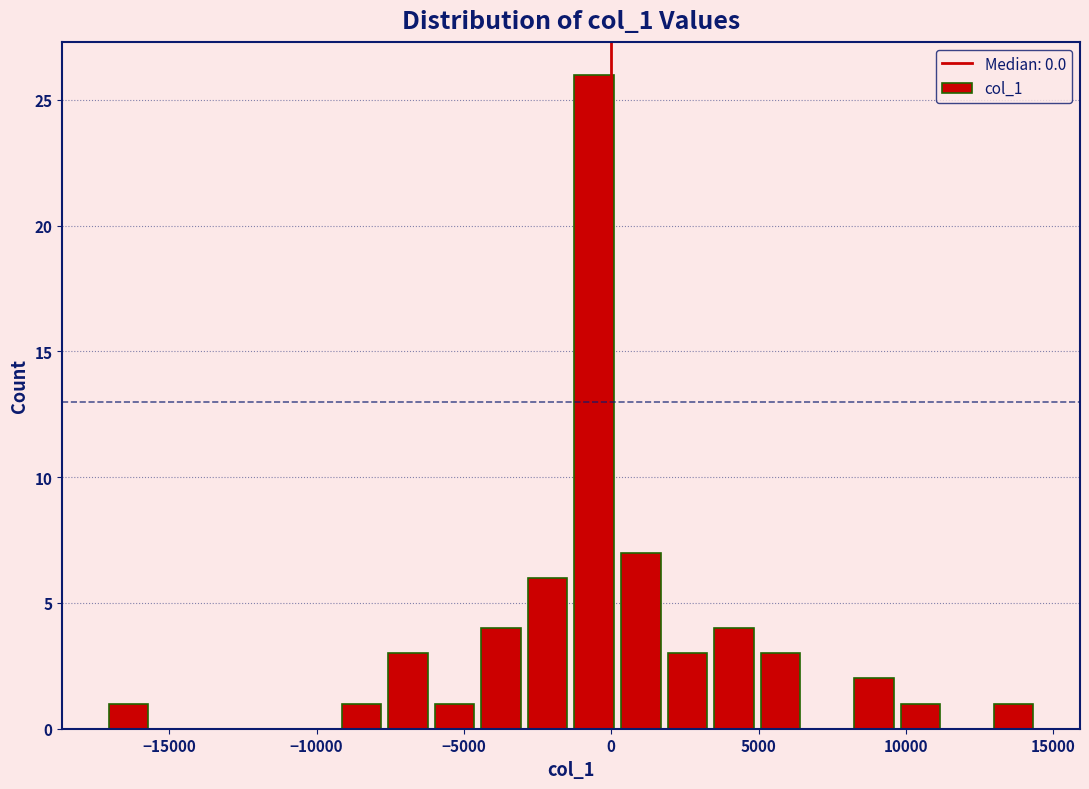

Read against the x-axis, roughly where is the centre of the tallest bar?

-500